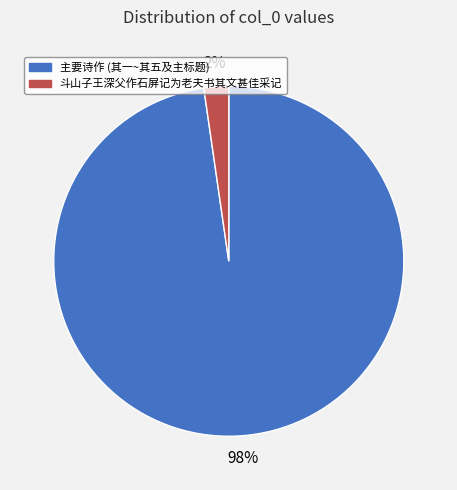

Is there a majority slice in this chart?

Yes